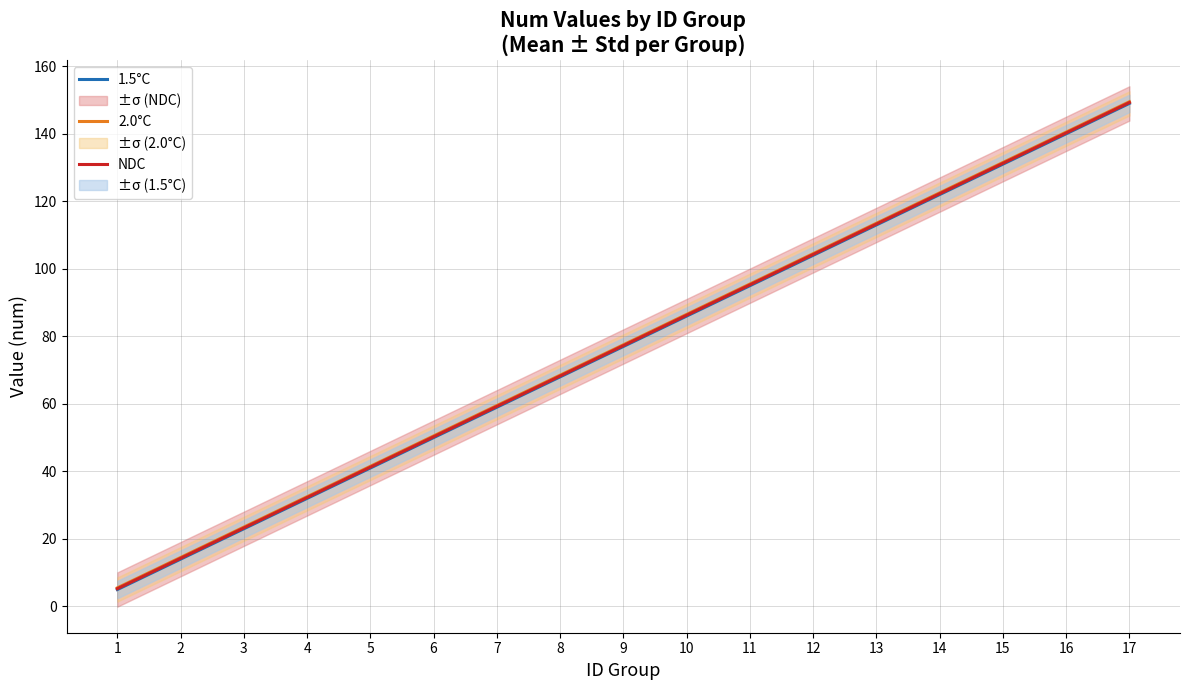

Rank the series by their average value, from highest to lowest.

2.0°C, NDC, 1.5°C